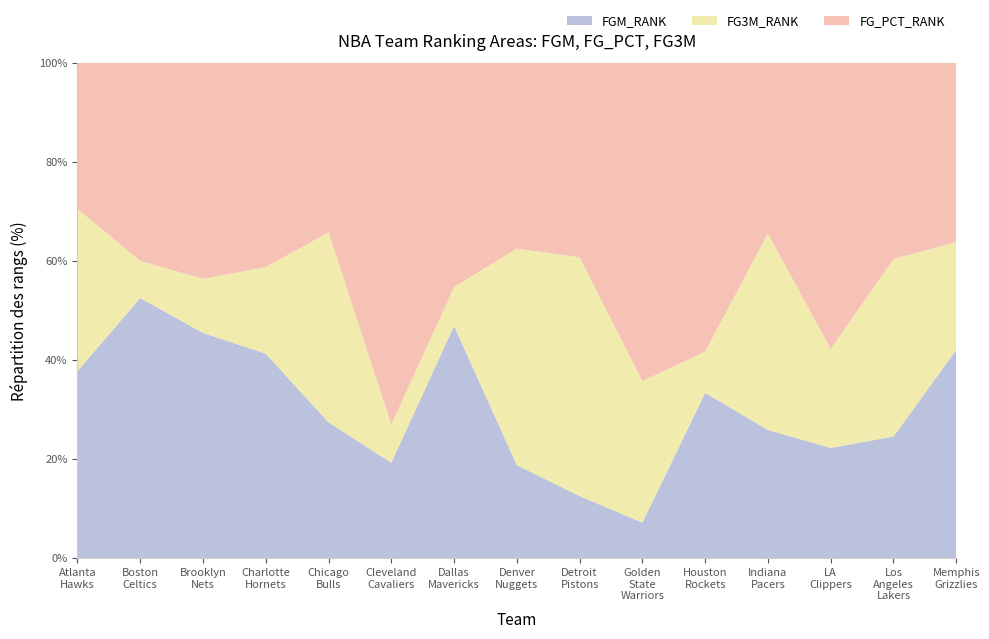

Reading left to right, what are all the values shown in this chart?

FGM_RANK: 23	21	25	26	20	5	30	3	7	1	4	15	10	13	29
FG_PCT_RANK: 18	16	24	26	25	19	29	6	22	9	7	20	26	21	25
FG3M_RANK: 20	3	6	11	28	2	5	7	27	4	1	23	9	19	15